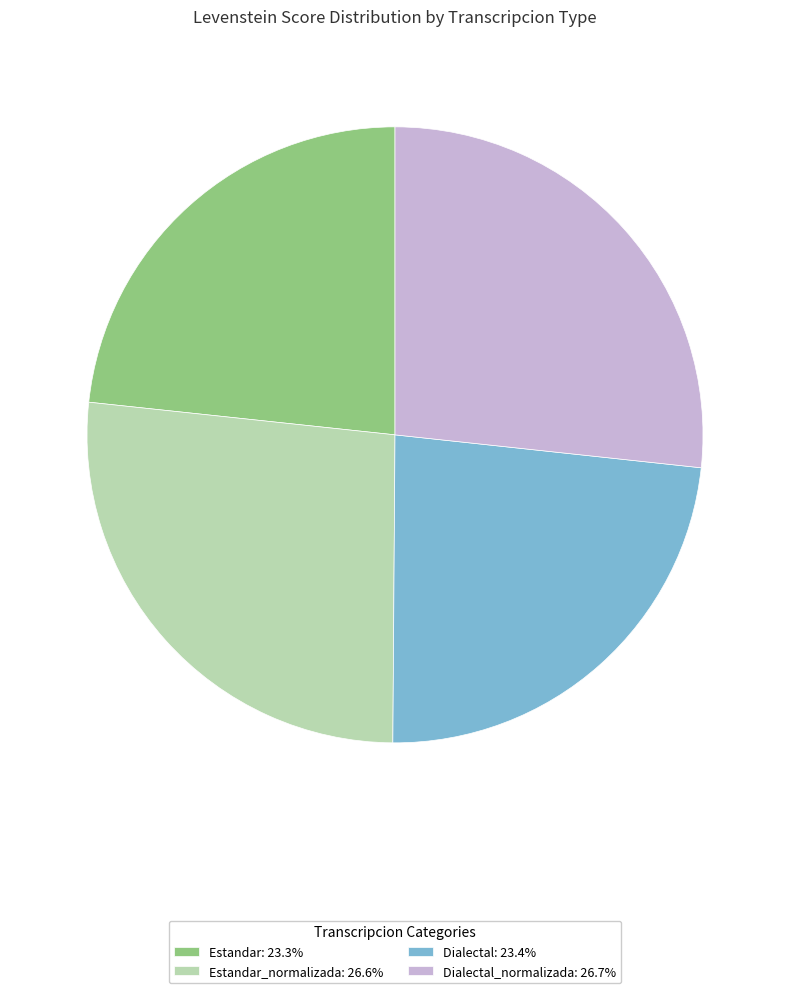

Is there any slice that represents more than half of the pie?

No